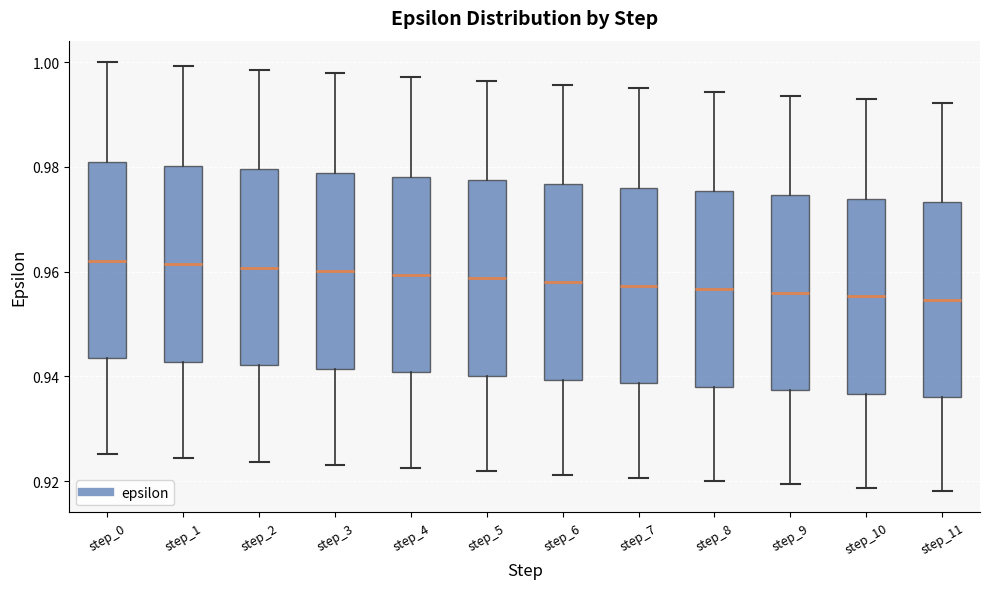

Reading left to right, transcribe this box plot: for each box, give where its median line is, the range the box spans, and where its two whiskers end, as read against the y-axis. The values are not printed on the chart, so give them approximately, as read against the axis.

step_0: median 0.962, box 0.944 to 0.980, whiskers 0.926 to 1.000
step_1: median 0.962, box 0.942 to 0.980, whiskers 0.924 to 1.000
step_2: median 0.960, box 0.942 to 0.980, whiskers 0.924 to 0.998
step_3: median 0.960, box 0.942 to 0.978, whiskers 0.924 to 0.998
step_4: median 0.960, box 0.940 to 0.978, whiskers 0.922 to 0.998
step_5: median 0.958, box 0.940 to 0.978, whiskers 0.922 to 0.996
step_6: median 0.958, box 0.940 to 0.976, whiskers 0.922 to 0.996
step_7: median 0.958, box 0.938 to 0.976, whiskers 0.920 to 0.996
step_8: median 0.956, box 0.938 to 0.976, whiskers 0.920 to 0.994
step_9: median 0.956, box 0.938 to 0.974, whiskers 0.920 to 0.994
step_10: median 0.956, box 0.936 to 0.974, whiskers 0.918 to 0.992
step_11: median 0.954, box 0.936 to 0.974, whiskers 0.918 to 0.992